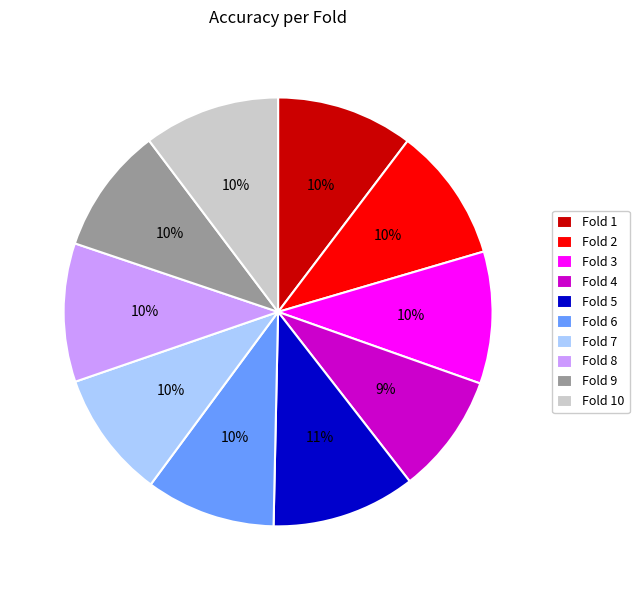

The Fold 8 slice represents 3% of the pie. True or false?

False